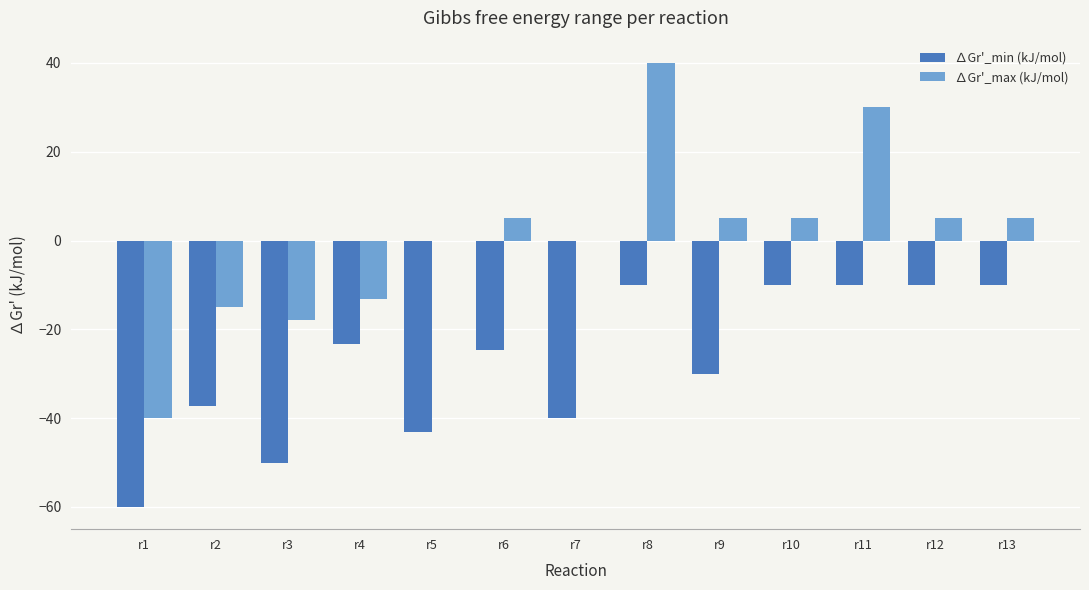

What is the sum of the ∆Gr'_min (kJ/mol) values at r13 and r12?

-20.0